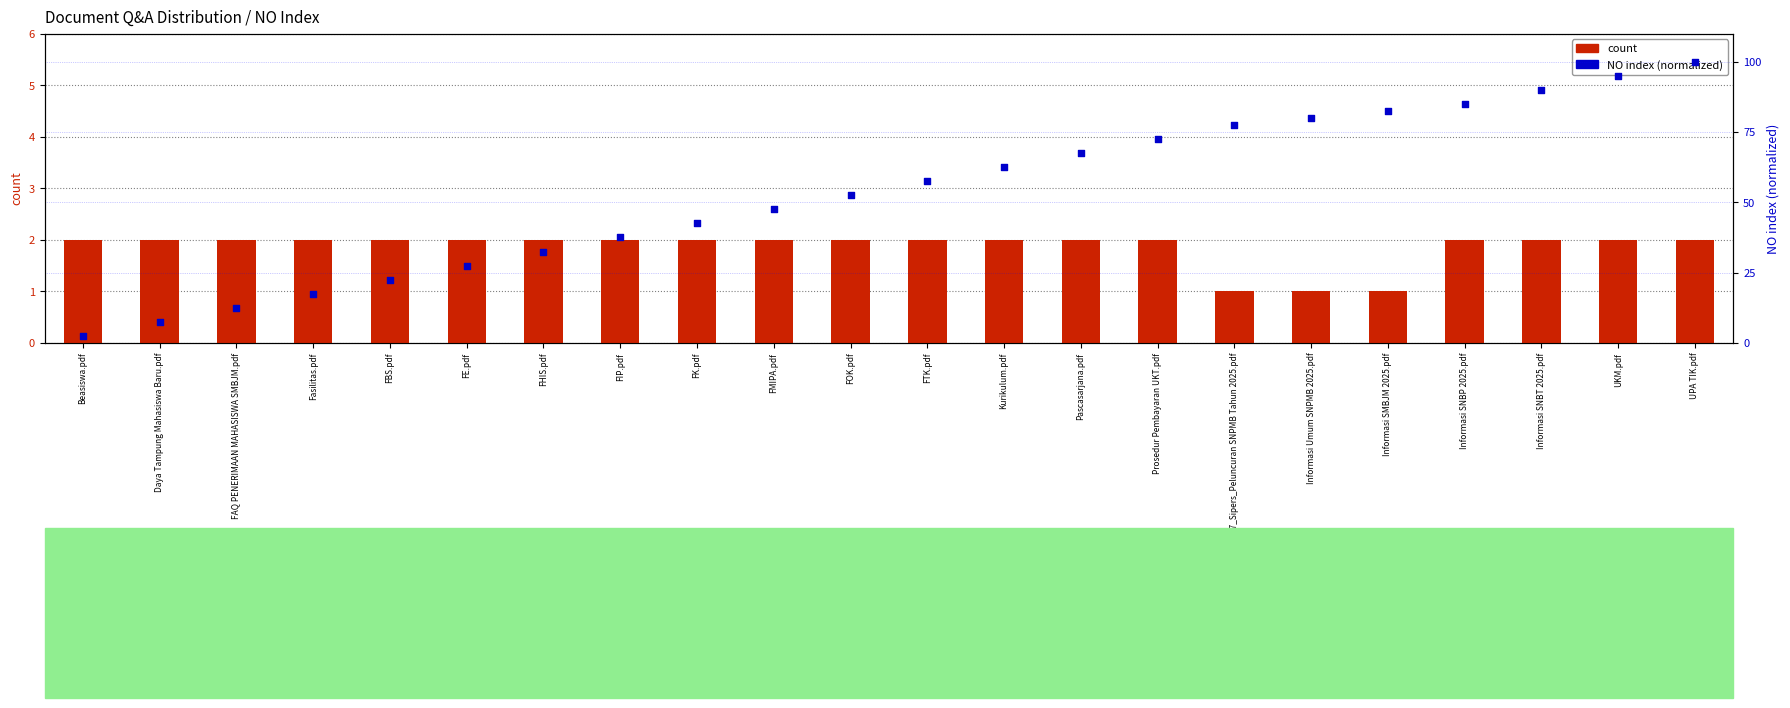

Which series has the widest spread of Y values?

NO index (normalized)